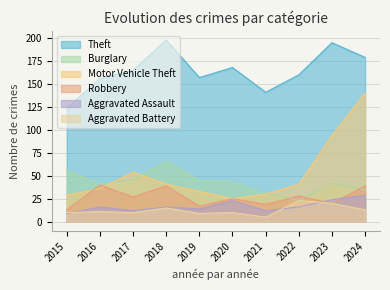

Count the number of data series in this chart.

6